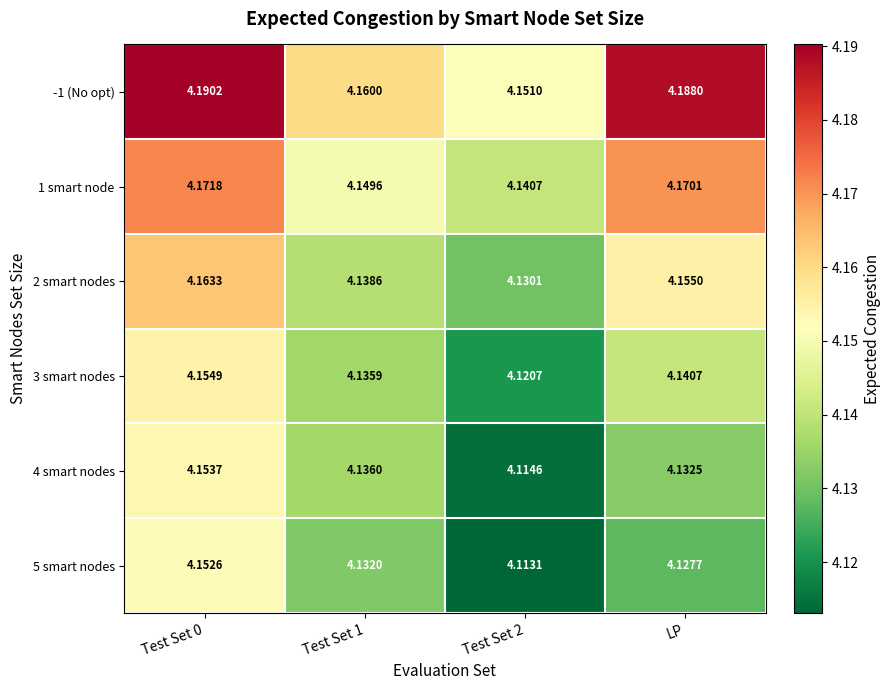

Is the value of 1 smart node at Test Set 0 greater than the value of 4 smart nodes at Test Set 2?

Yes